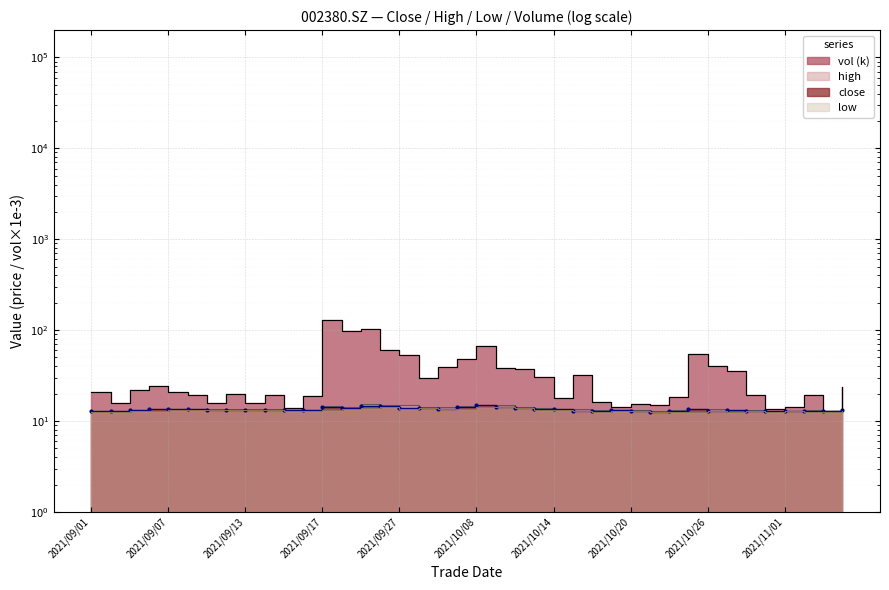

In close, how many points are lower than both neighbors (excluding endpoints)?

13